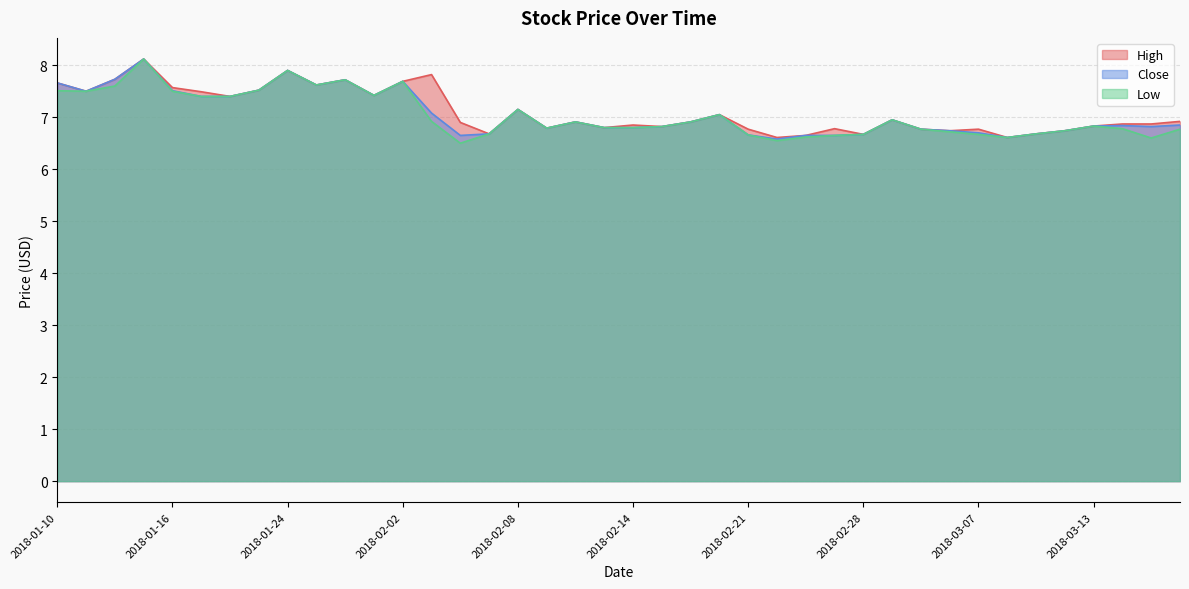

What is the total value across all series at 2018-02-19?

20.7